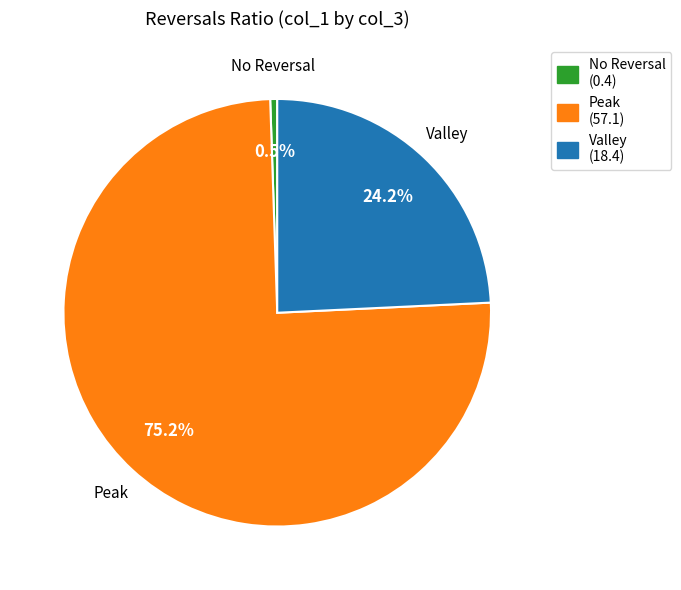

What percentage do No Reversal (0.4) and Peak (57.1) together represent?

75.8%